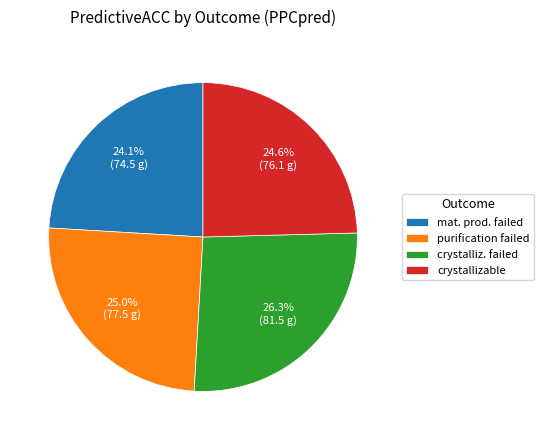

Is there any slice that represents more than half of the pie?

No